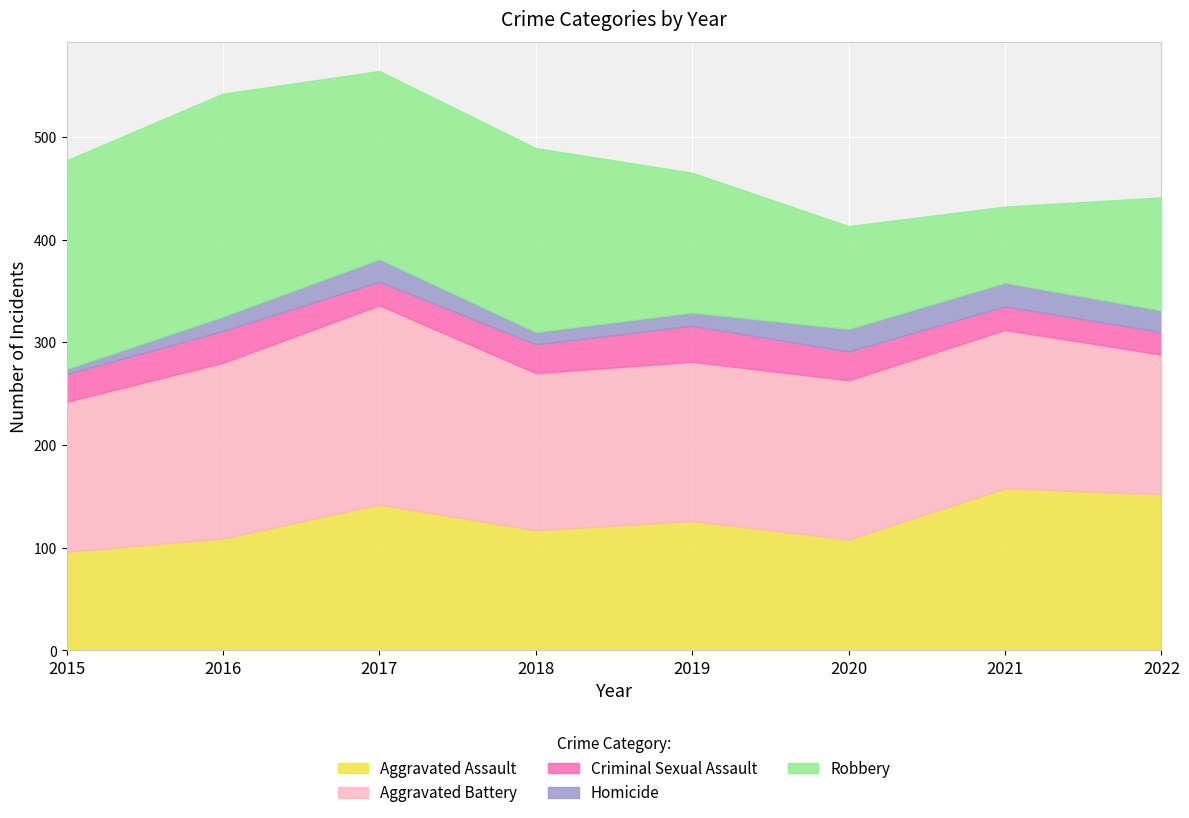

Which category has the highest value in the Homicide series?

2021